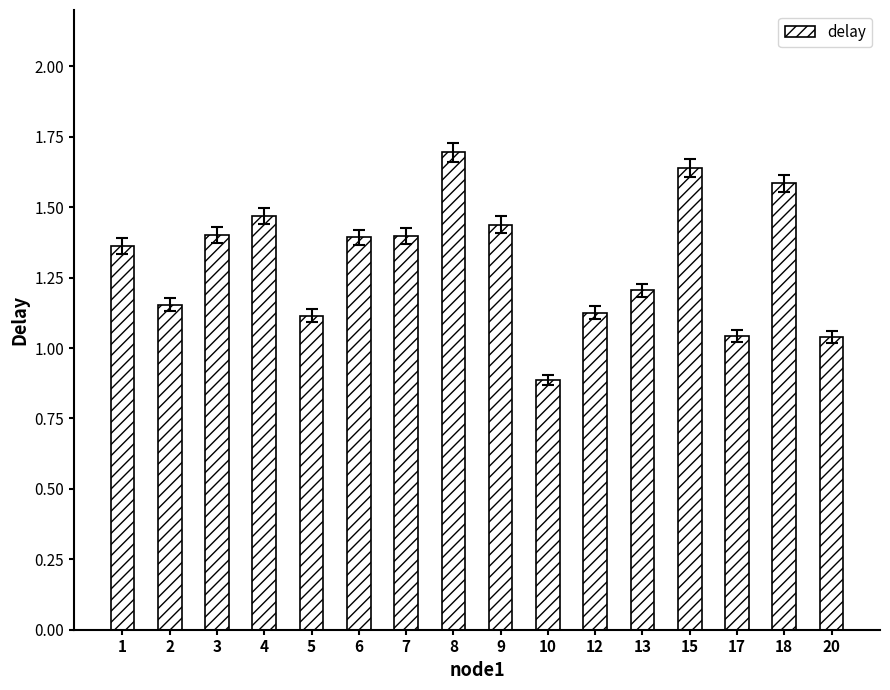

What is the difference between the values at 10 and 13?

0.3